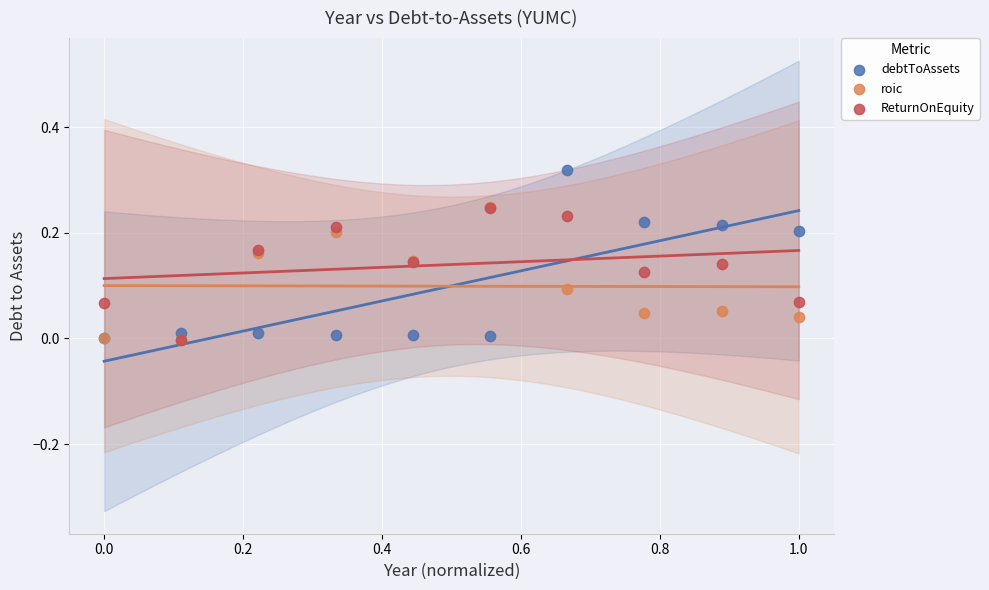

Which series contains the highest Y value?

debtToAssets